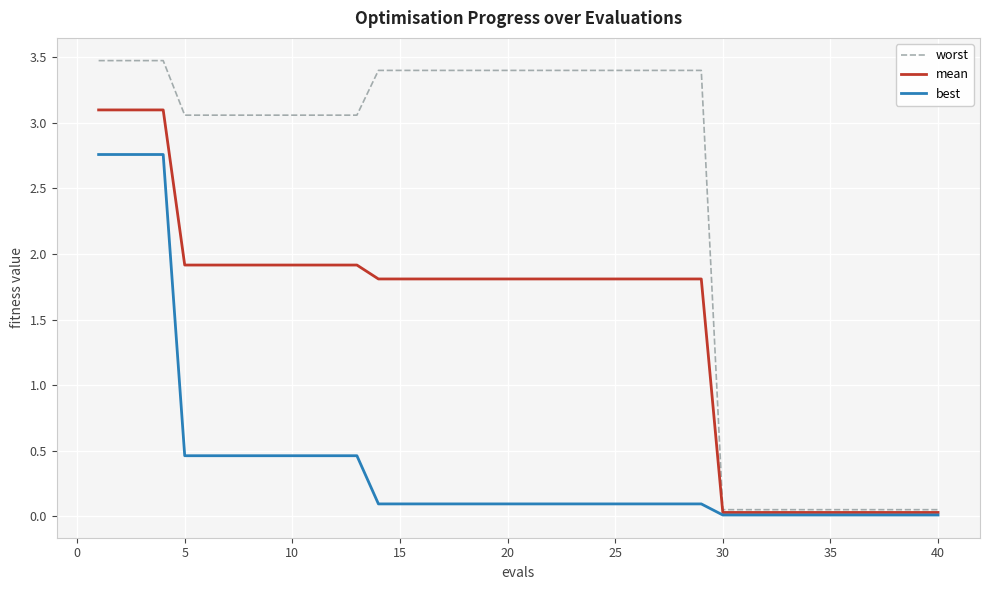

List the series in order of their peak value, lowest first.

best, mean, worst